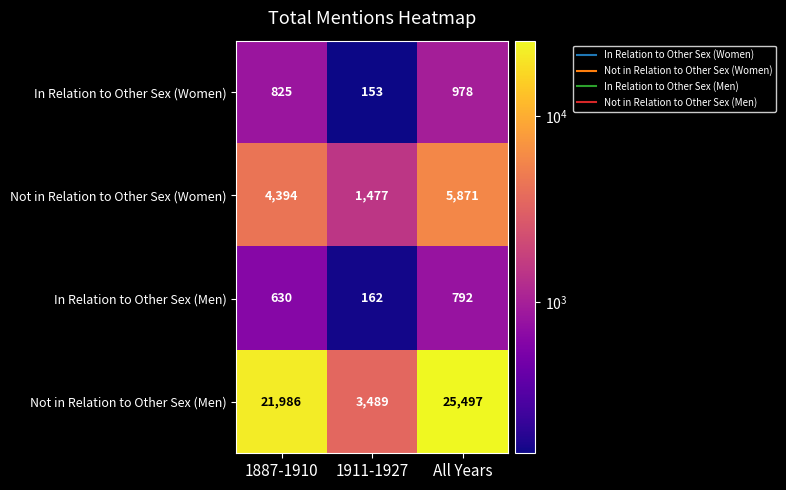

The value of Not in Relation to Other Sex (Men) at 1887-1910 is 21986. True or false?

True